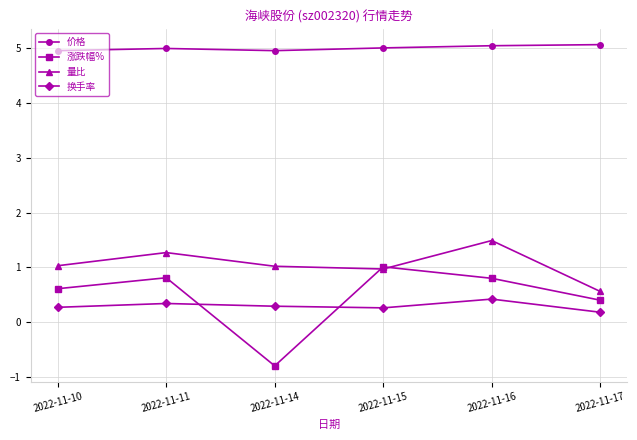

What is the total value across all series at 2022-11-14?

5.5